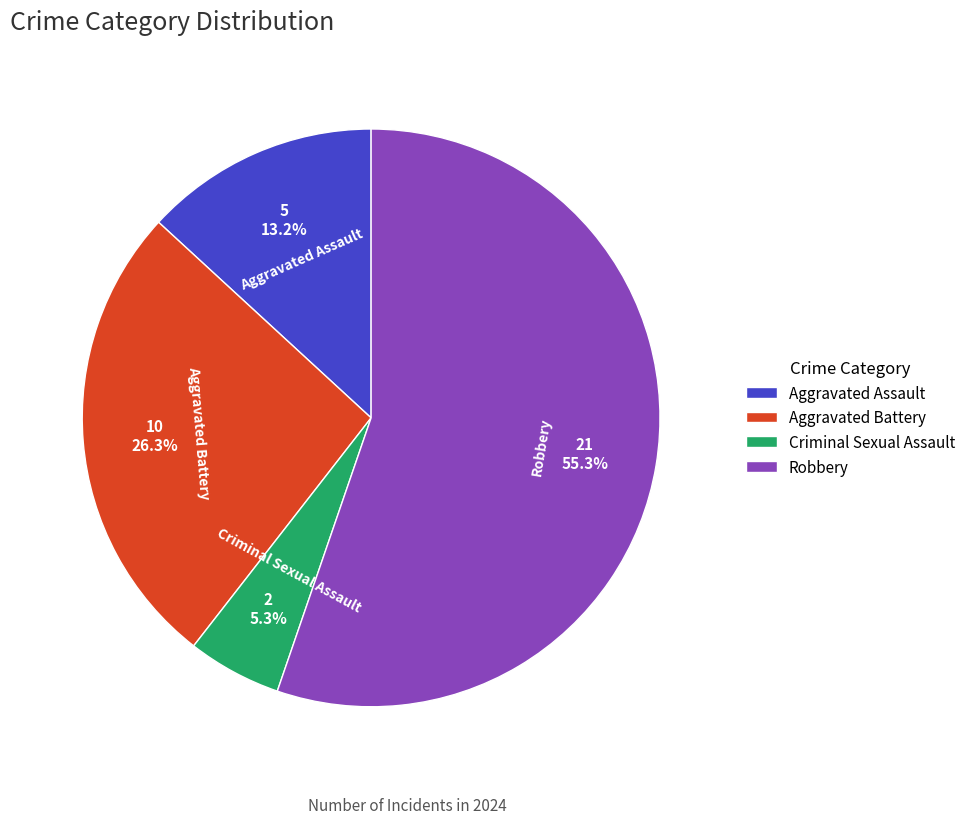

To the nearest percent, what is the difference between the largest and smallest slice percentages?

50%